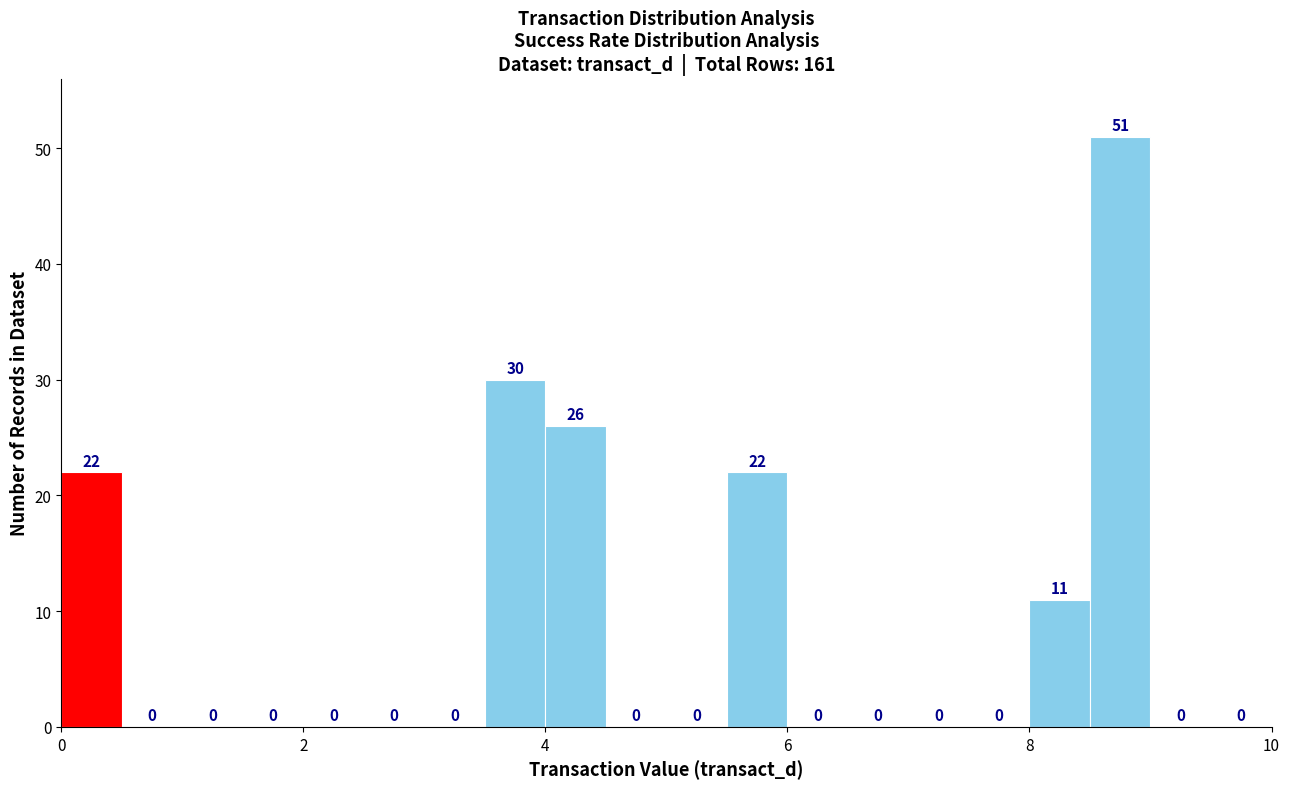

Read against the x-axis, roughly where is the centre of the tallest bar?

8.8